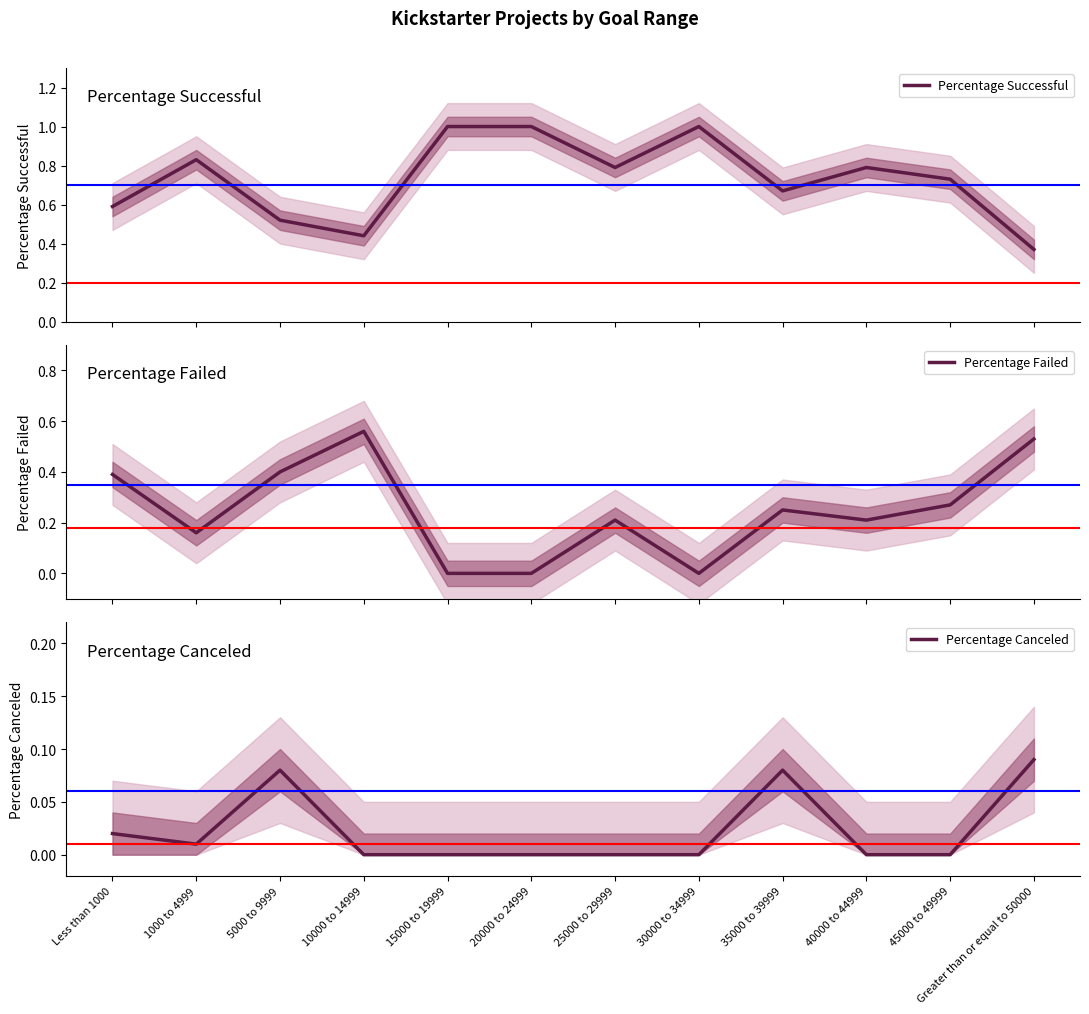

List the series in order of their peak value, highest first.

Percentage Successful, Percentage Failed, Percentage Canceled